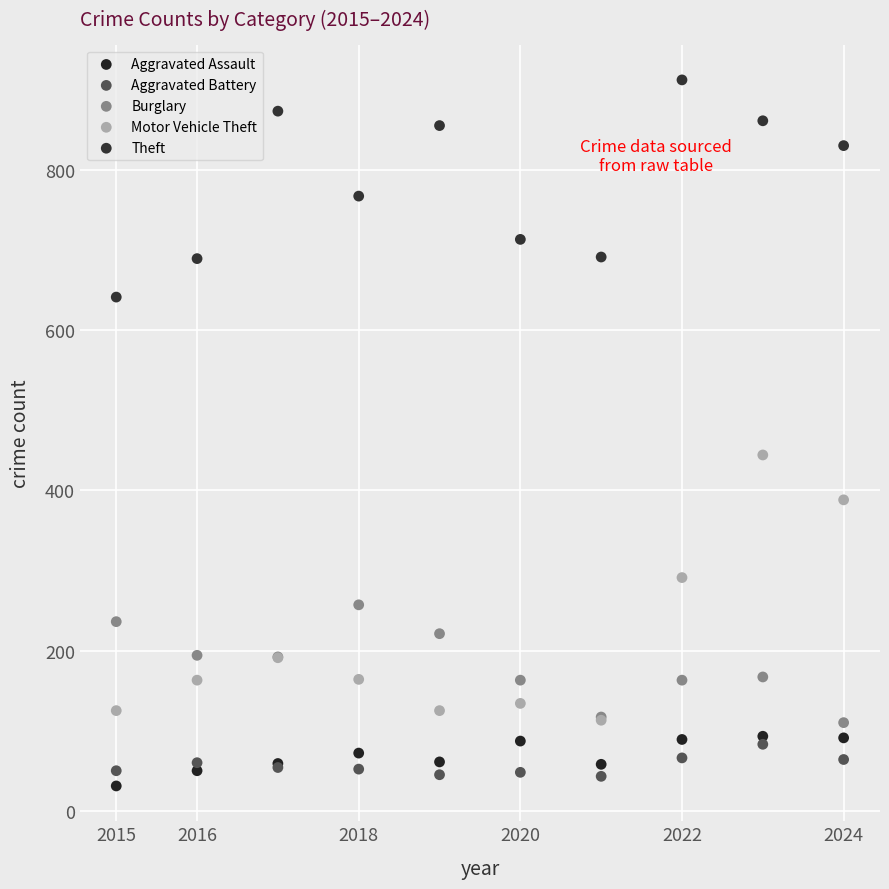

Which series has the widest spread of Y values?

Motor Vehicle Theft